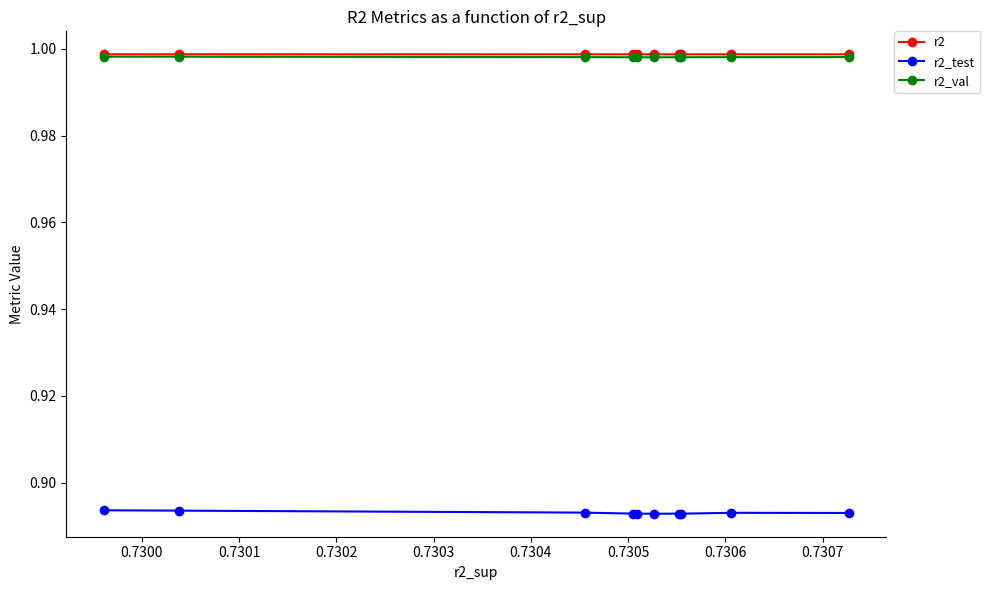

Count the r2_test values in the range 0 to 1.

10